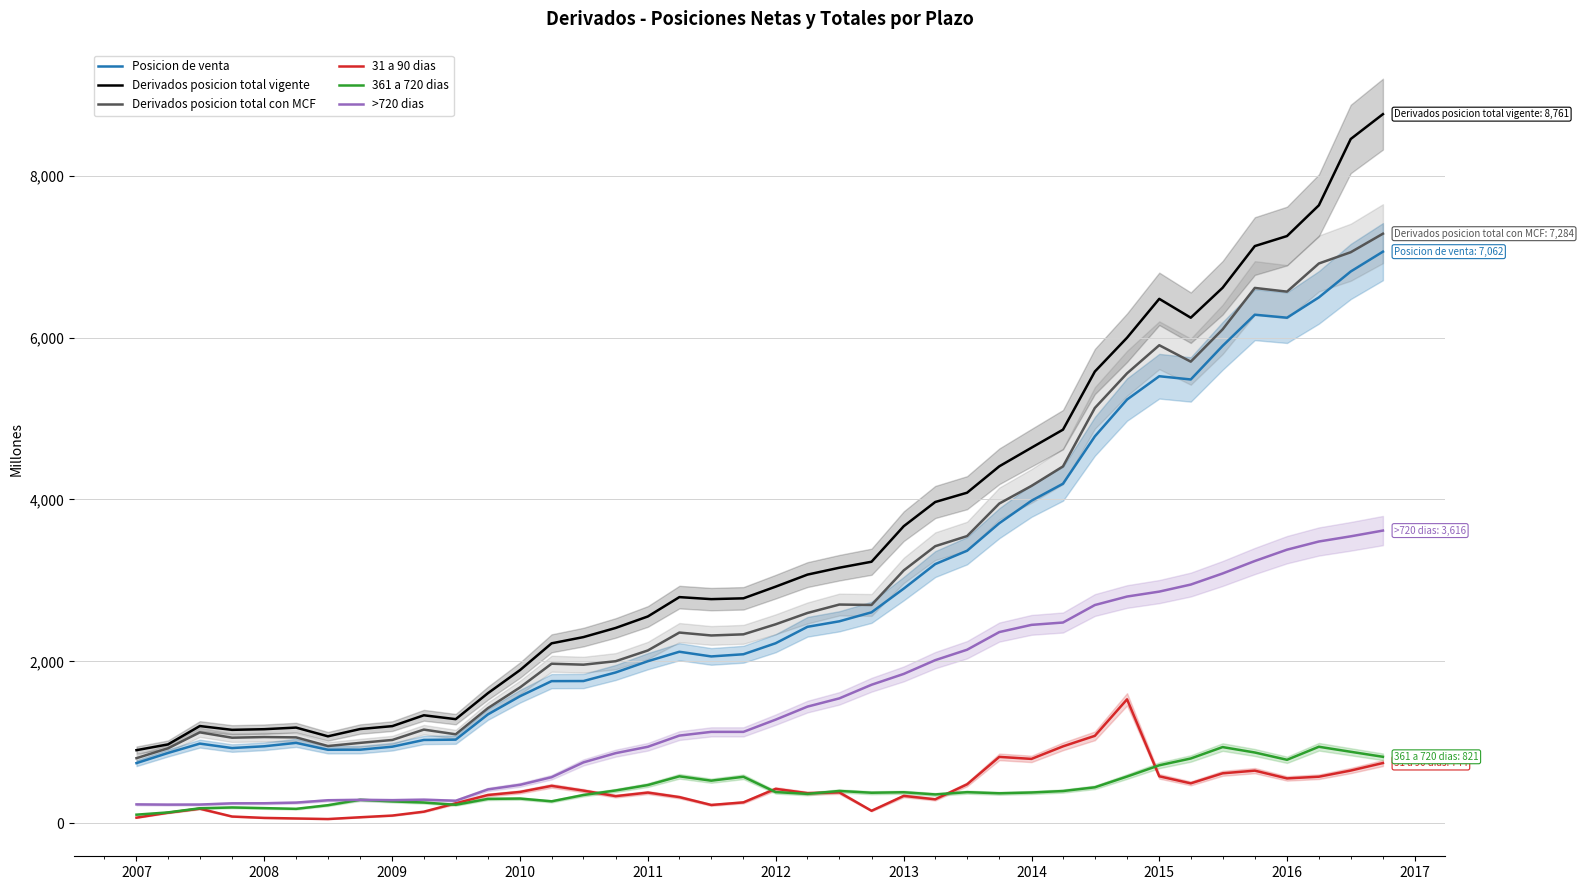

How many lines are shown in the chart?

6